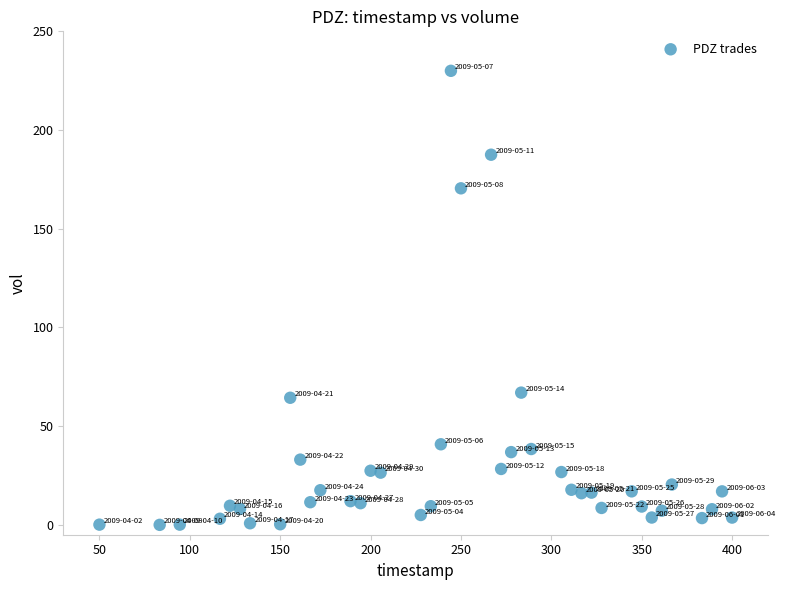

What is the range of Y values (max minus min)?

230.0